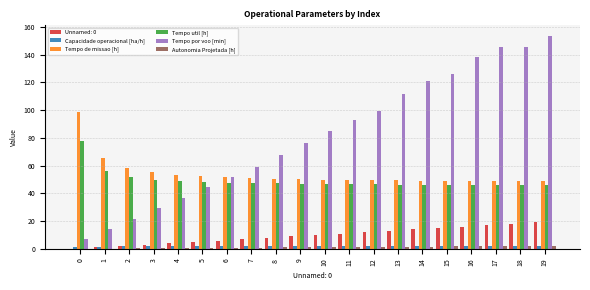

Are the bars grouped side by side (vs. stacked)?

Yes